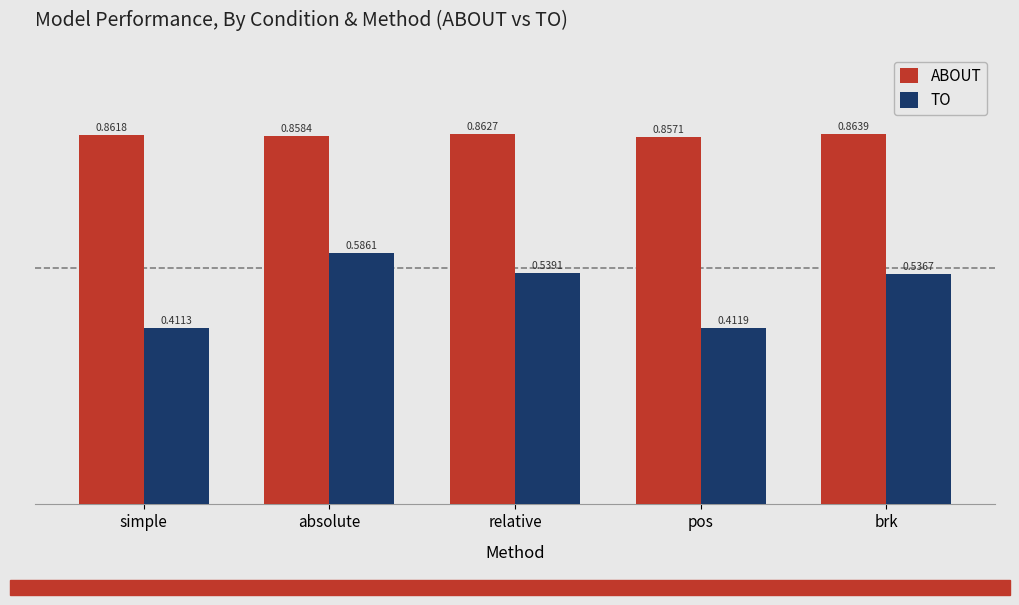

Which category has the lowest value across all series?

simple